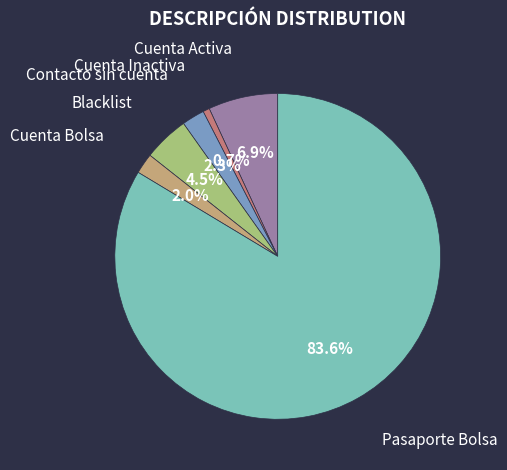

What is the ratio of the value at Blacklist to the value at Cuenta Bolsa?

2.2